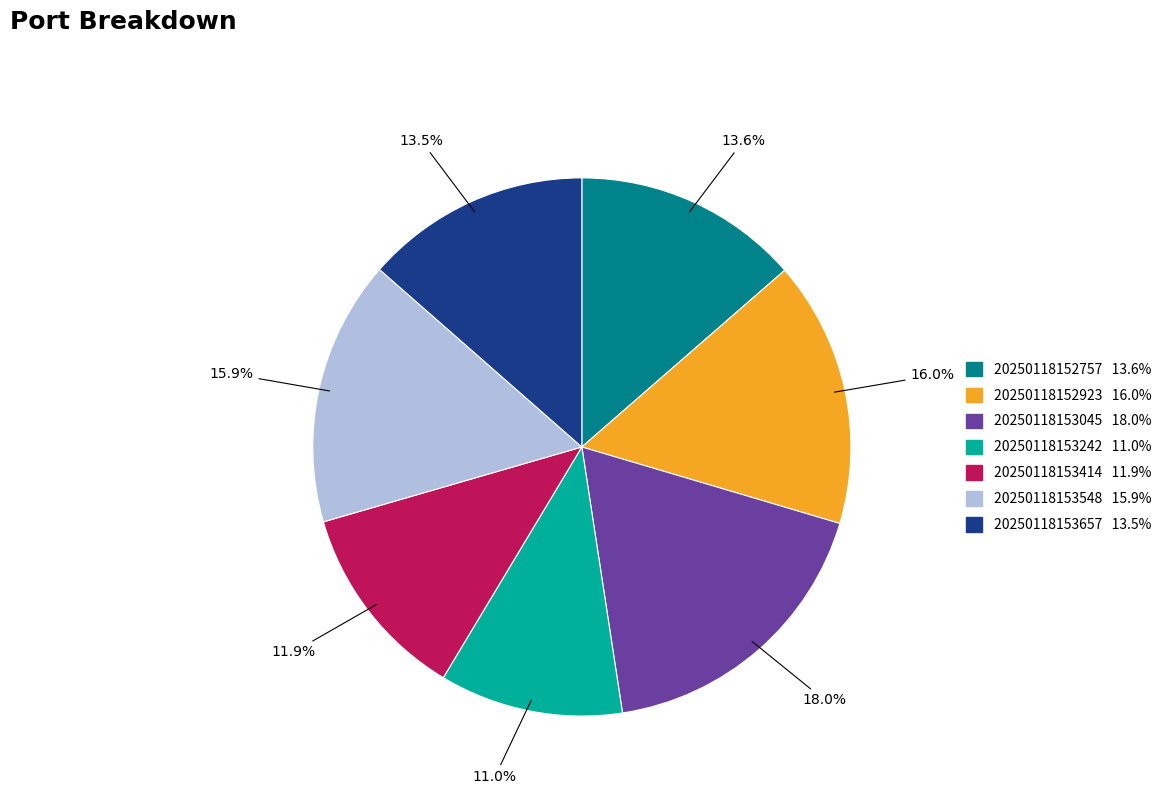

The 20250118153242 slice represents 21% of the pie. True or false?

False